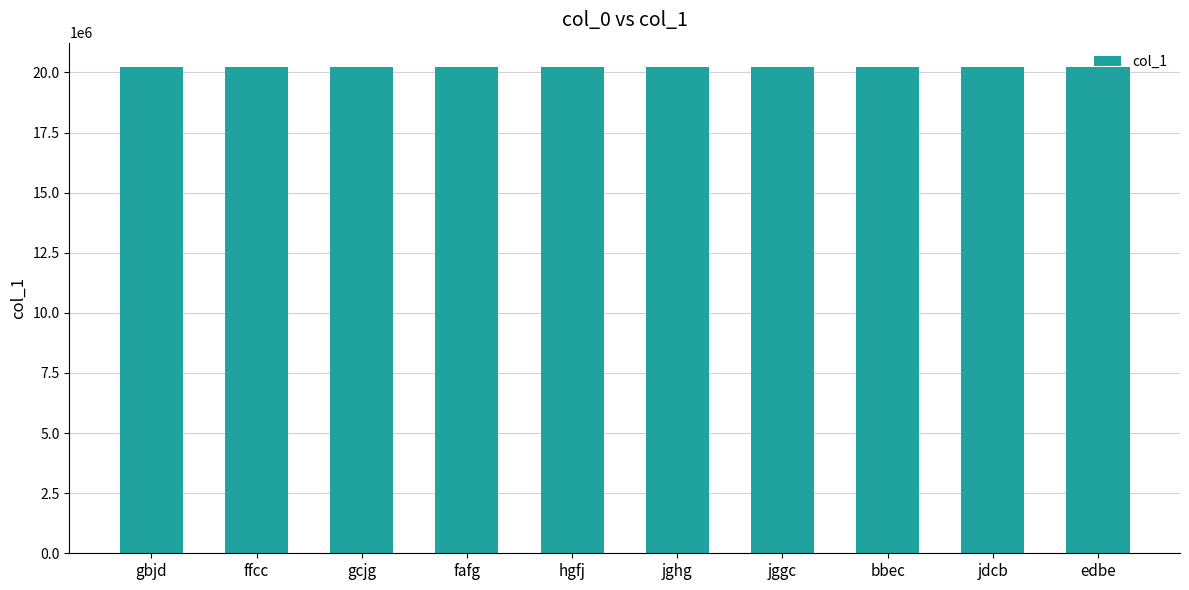

What is the label of the 2nd bar from the left?

ffcc